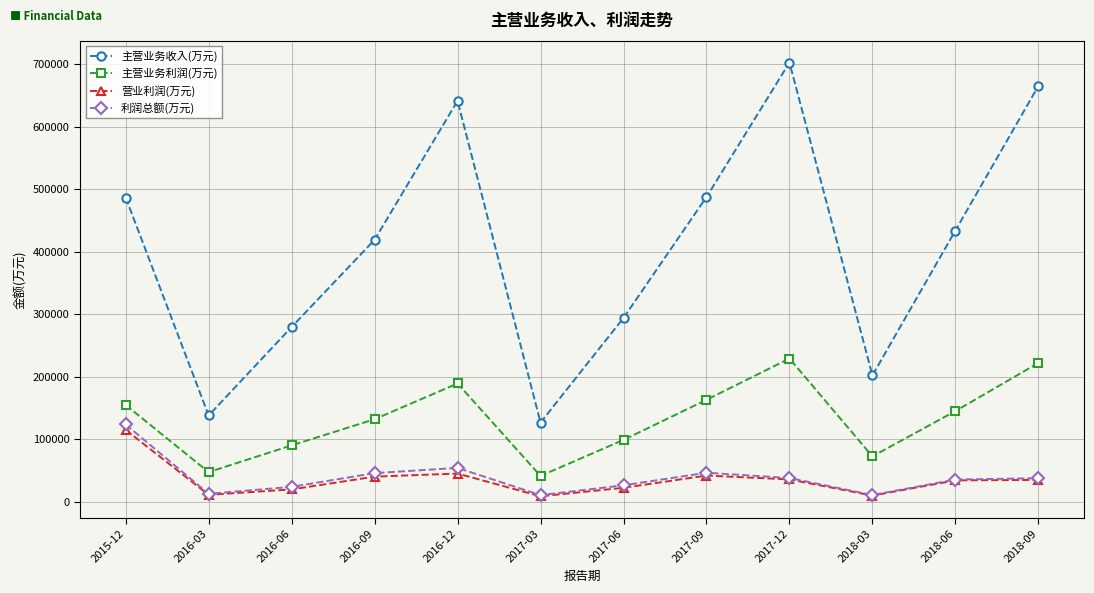

Read the 主营业务收入(万元) value at 2016-12.

641175